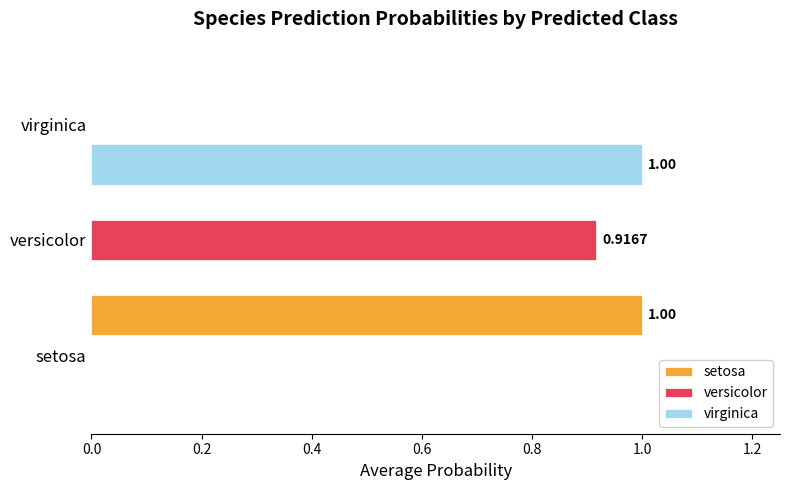

How many distinct data groups are displayed?

3